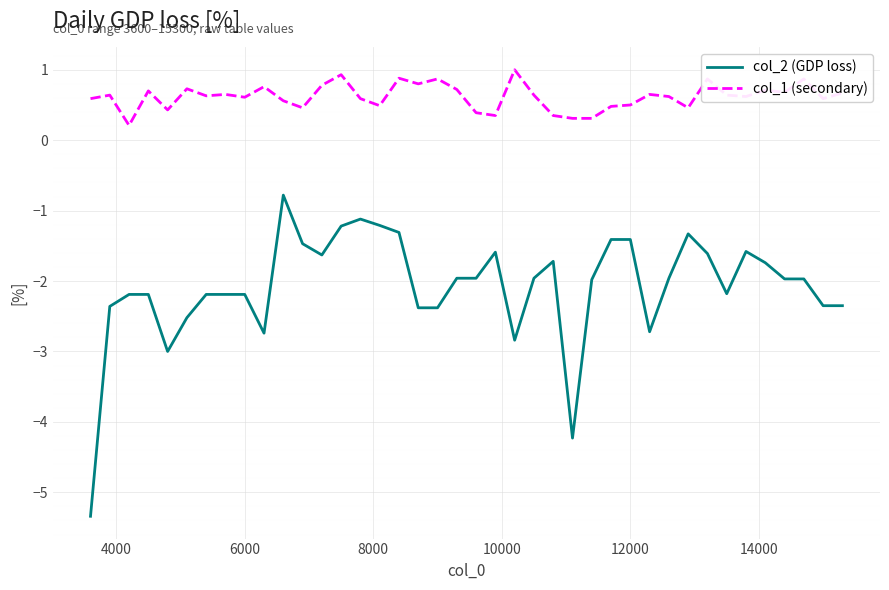

True or false: col_1 (secondary) and col_2 (GDP loss) cross at least once.

False